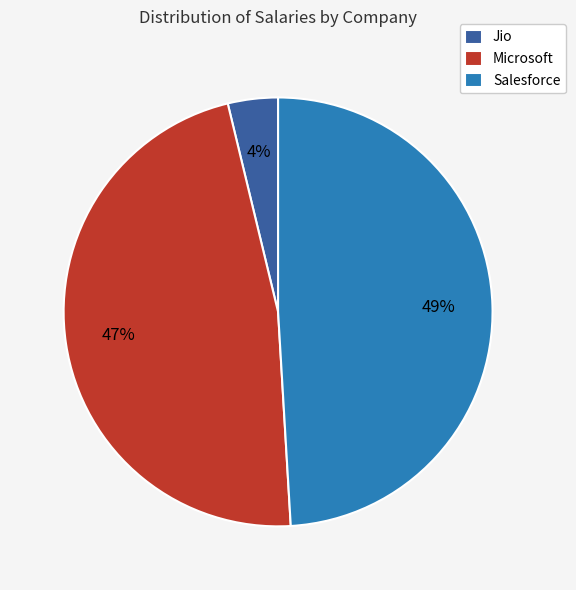

How many slices are in this pie chart?

3